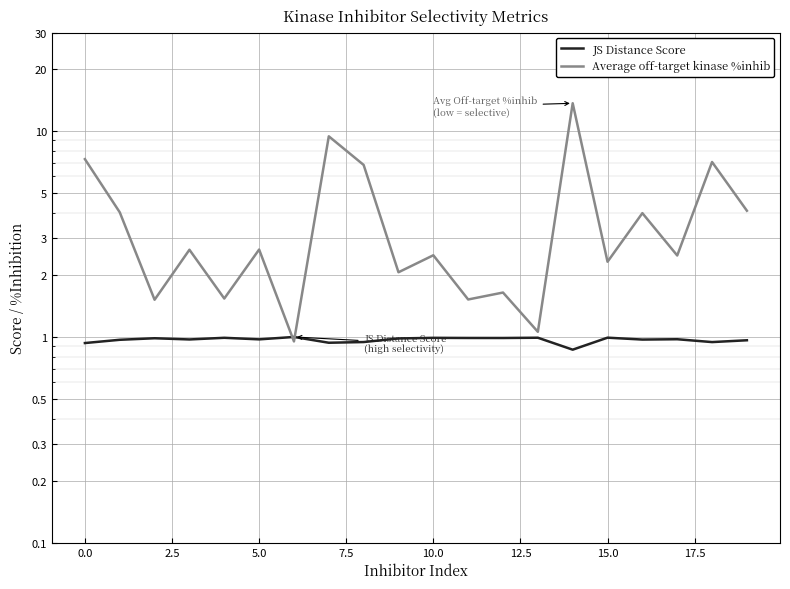

How many values in the Average off-target kinase %inhib series exceed 2?

14